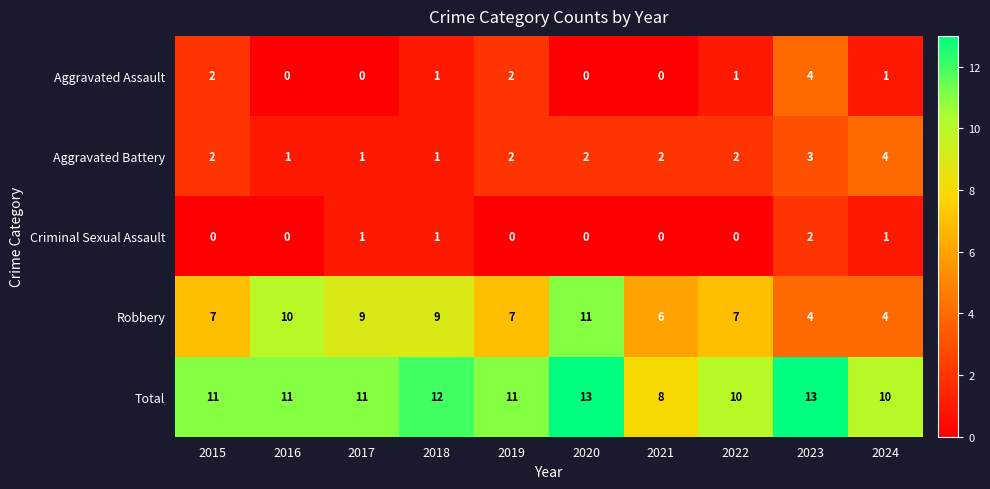

How many values in Aggravated Assault are above zero?

6